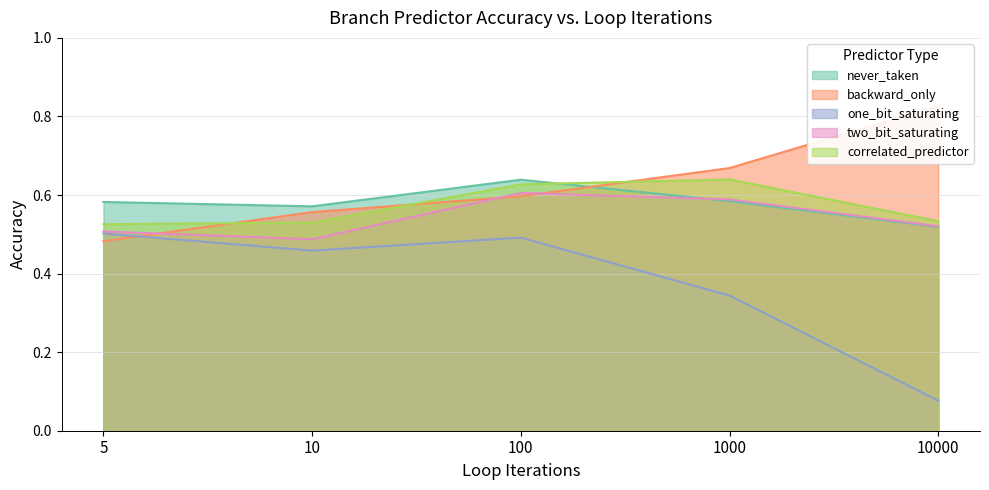

Where is the first local minimum for one_bit_saturating?

10